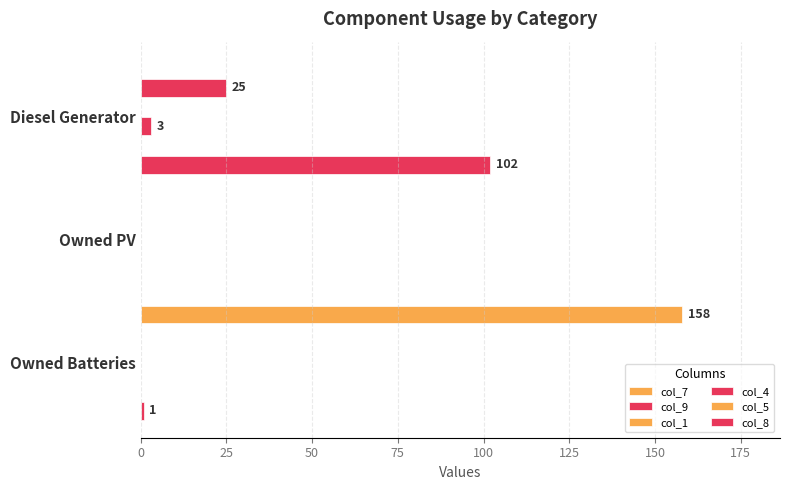

Reading left to right, what are all the values shown in this chart?

col_7: 0.0	0.0	158.0
col_9: 25.0	0.0	0.0
col_1: 0.1	0.1	0.1
col_4: 3.0	0.0	0.0
col_5: 0.1	0.1	0.1
col_8: 102.0	0.0	1.0